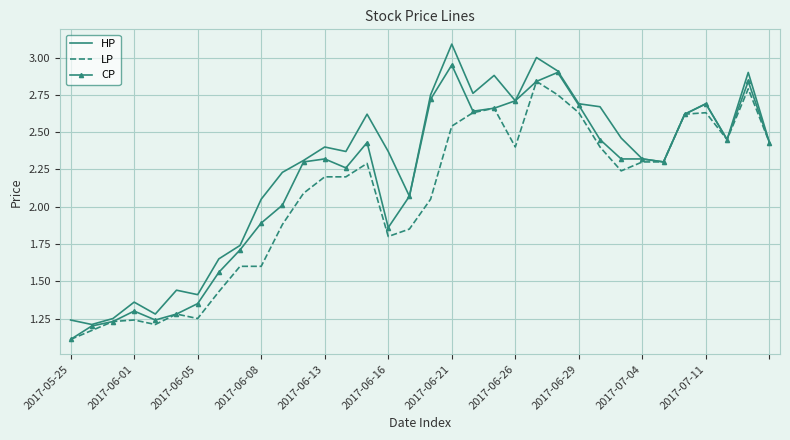

What is the minimum value shown in the chart?

1.1